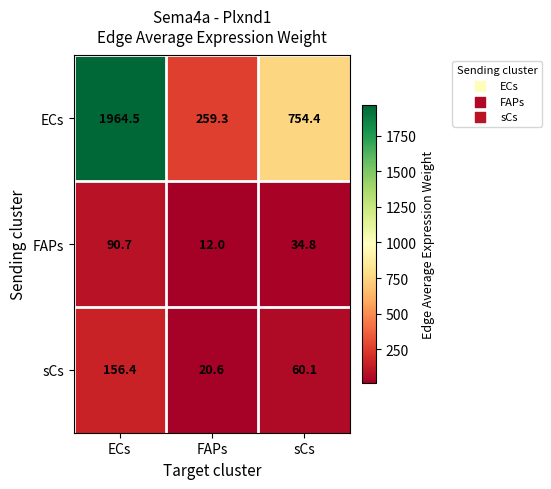

The sCs series shows 60.1 at sCs. True or false?

True